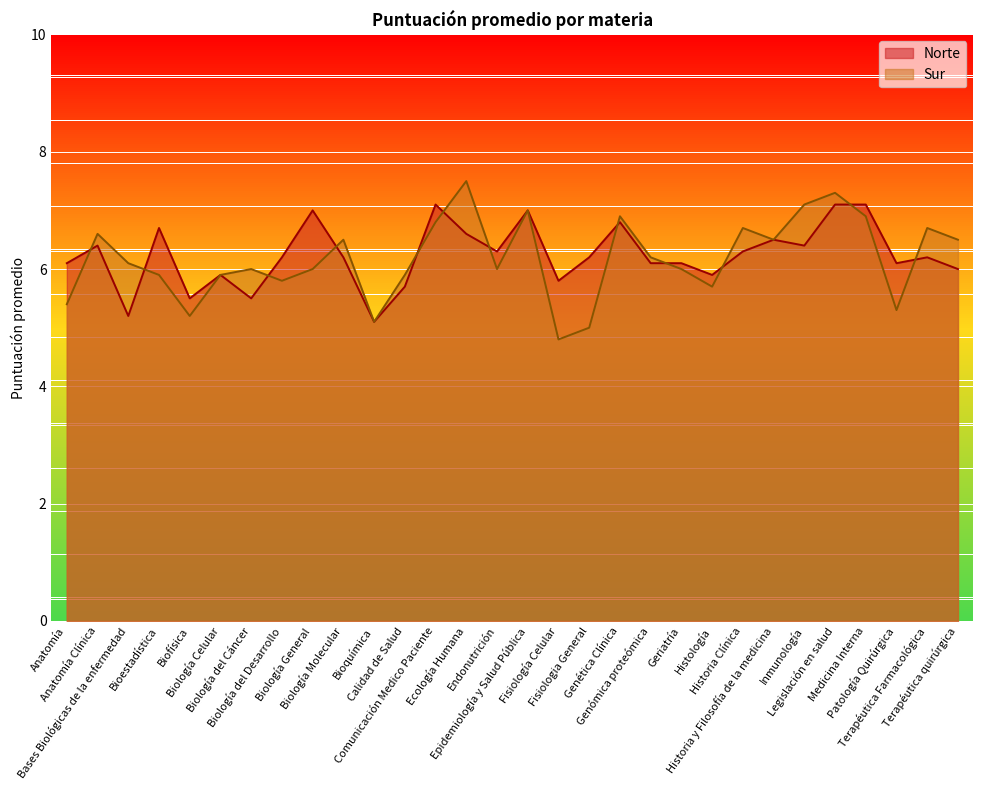

Where is the first local minimum for Norte?

Bases Biológicas de la enfermedad